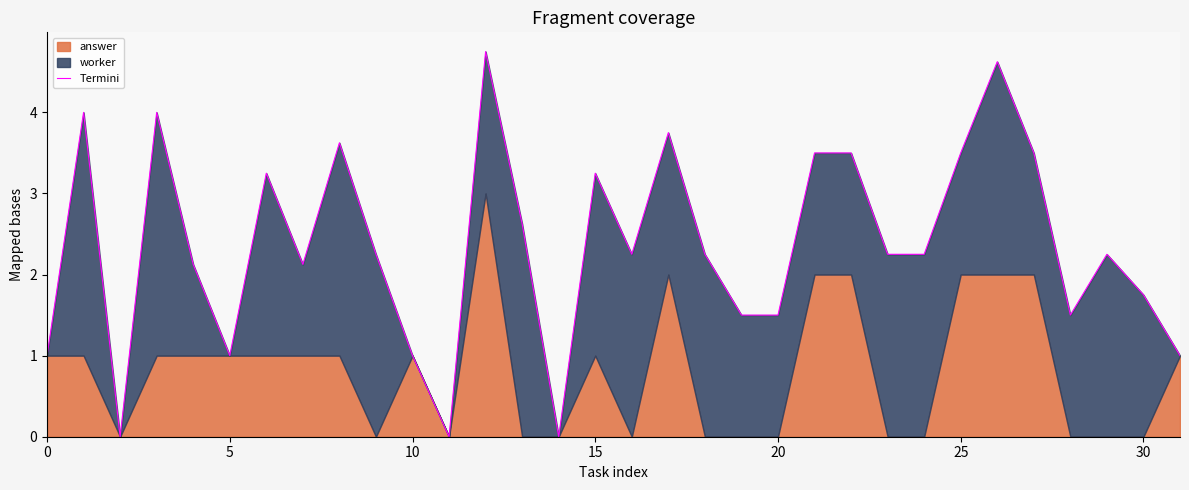

What is the difference between the values at 8 and 13?

1.0